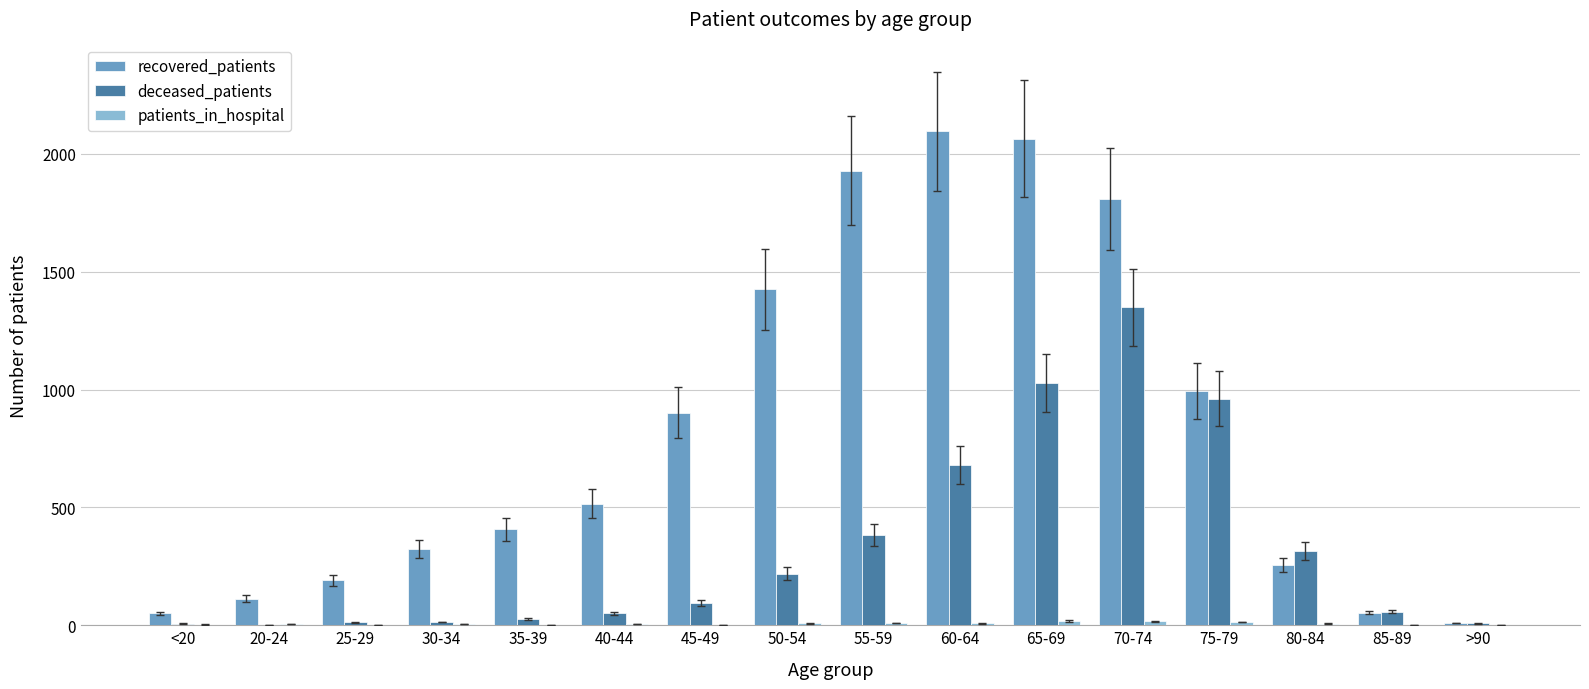

Is it true that recovered_patients equals 255 at 80-84?

True